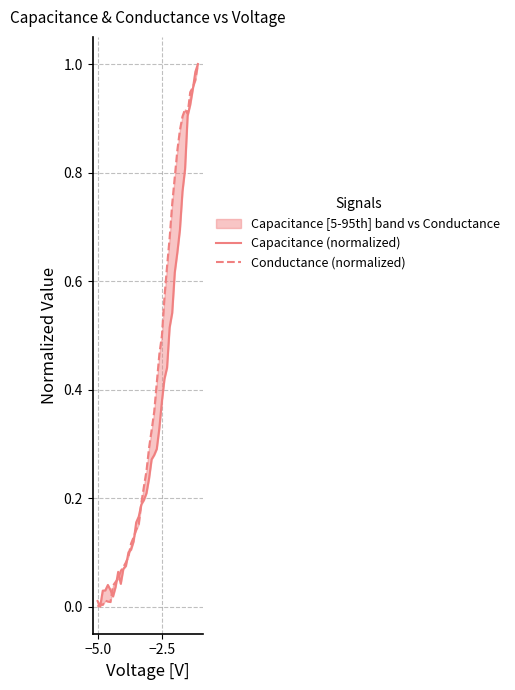

How many times do Capacitance (normalized) and Conductance (normalized) cross each other?

10